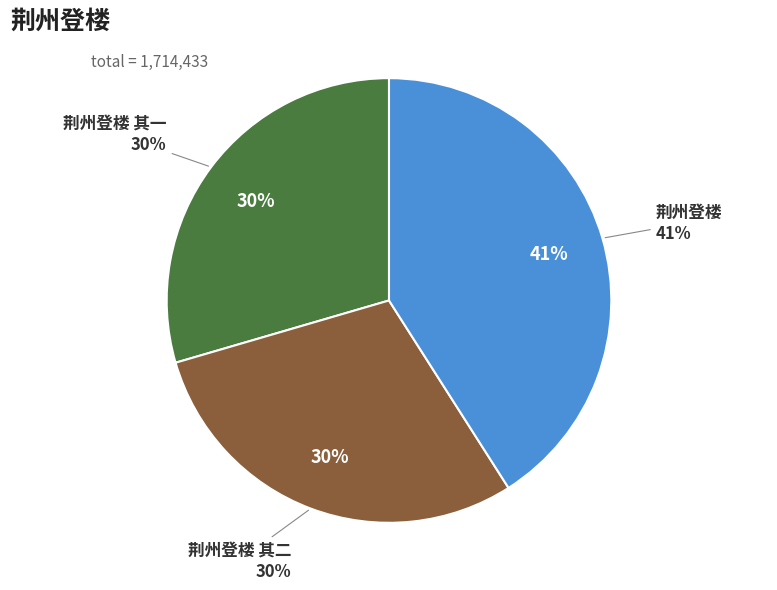

What is the ratio of the value at 荆州登楼 其一 to the value at 荆州登楼?

0.7